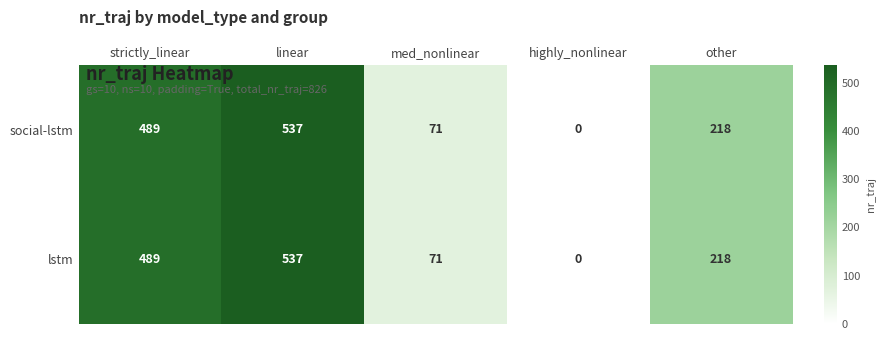

What is the difference between the maximum and minimum values in the lstm series?

537